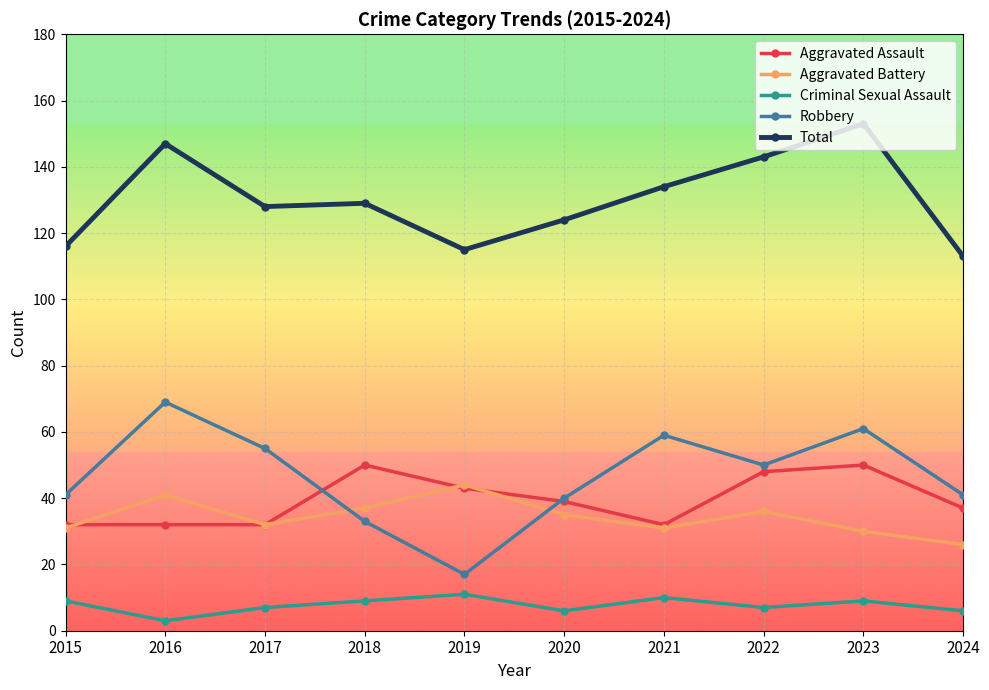

Reading left to right, what are all the values shown in this chart?

Aggravated Assault: 2015=32	2016=32	2017=32	2018=50	2019=43	2020=39	2021=32	2022=48	2023=50	2024=37
Aggravated Battery: 2015=31	2016=41	2017=32	2018=37	2019=44	2020=35	2021=31	2022=36	2023=30	2024=26
Criminal Sexual Assault: 2015=9	2016=3	2017=7	2018=9	2019=11	2020=6	2021=10	2022=7	2023=9	2024=6
Robbery: 2015=41	2016=69	2017=55	2018=33	2019=17	2020=40	2021=59	2022=50	2023=61	2024=41
Total: 2015=116	2016=147	2017=128	2018=129	2019=115	2020=124	2021=134	2022=143	2023=153	2024=113